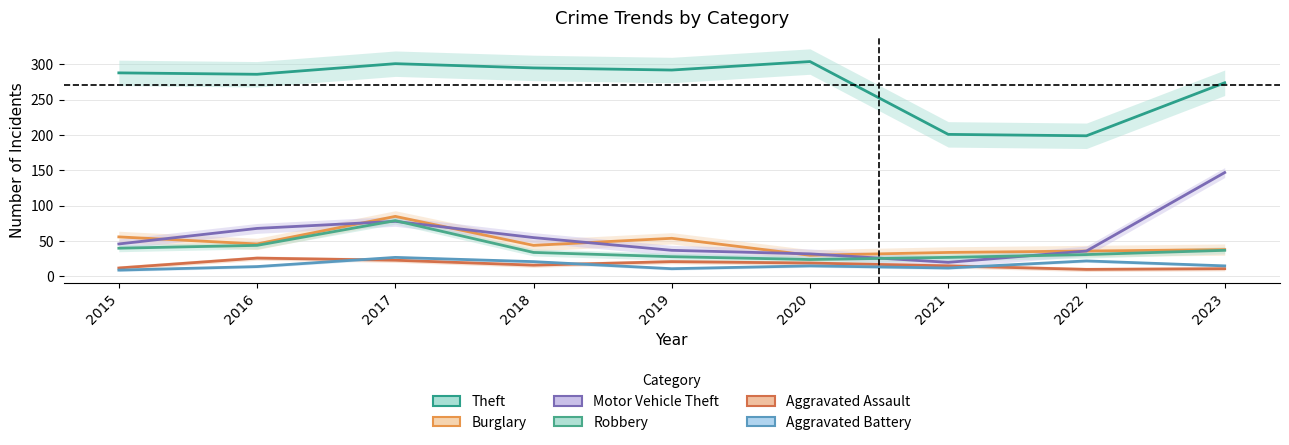

What is the value of the Aggravated Assault point at the 4th from the left?

16